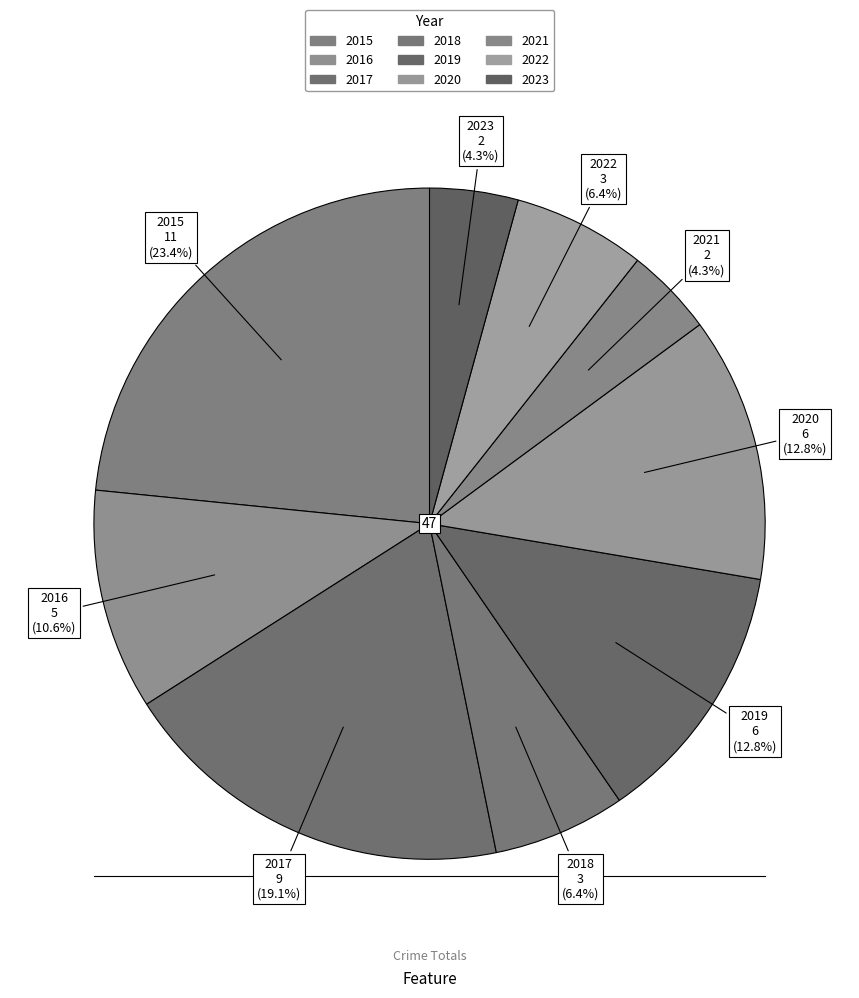

To the nearest percent, what is the difference between the 2020 and 2017 slice percentages?

6%